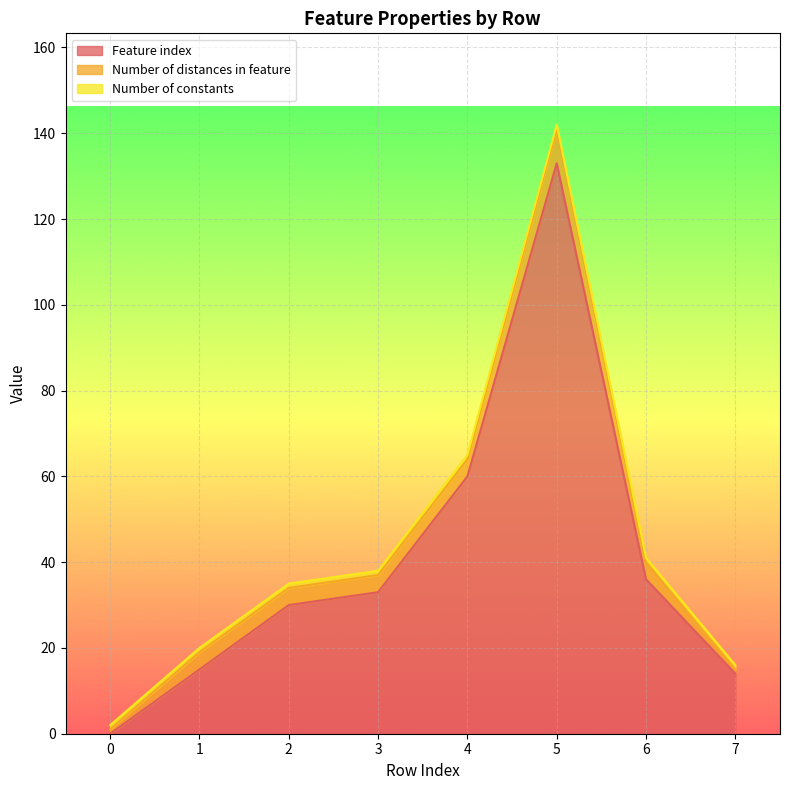

What is the spread (max minus min) of values at 3?

32